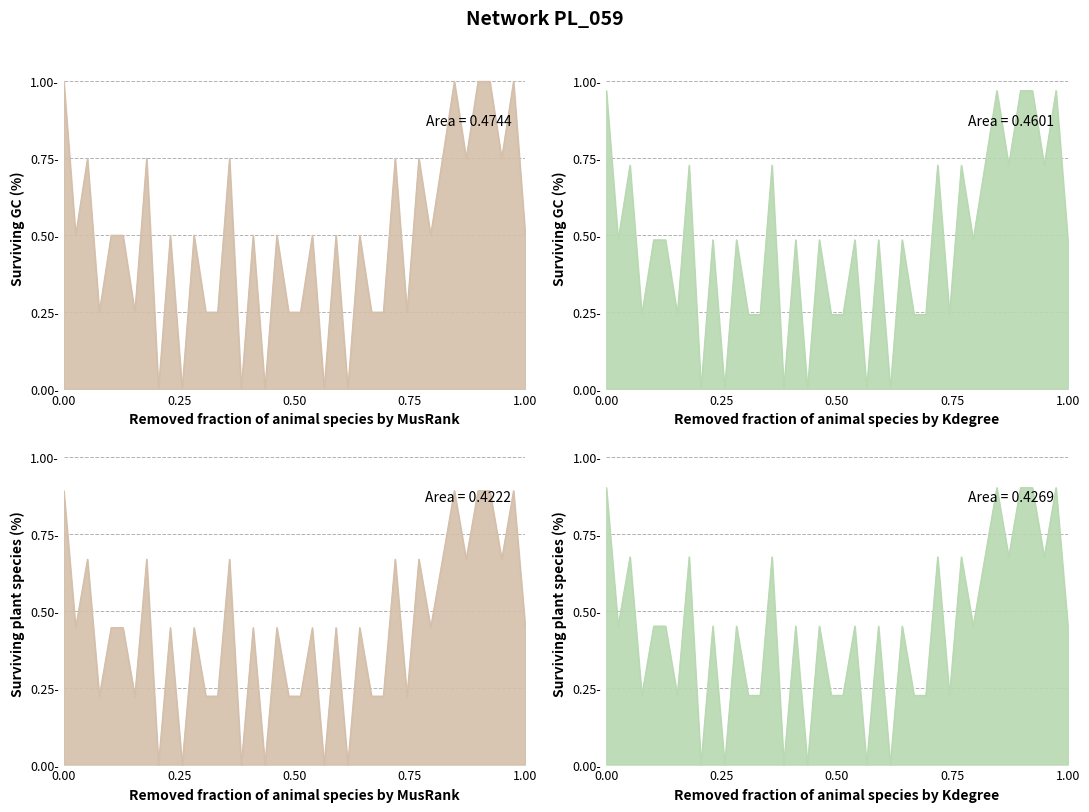

Does the chart have visible grid lines?

Yes